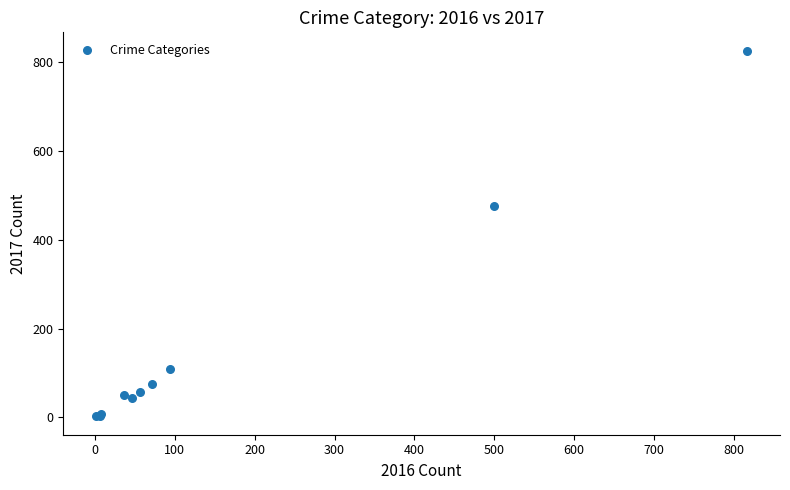

What Y value in the scatter plot is closest to 414?

476